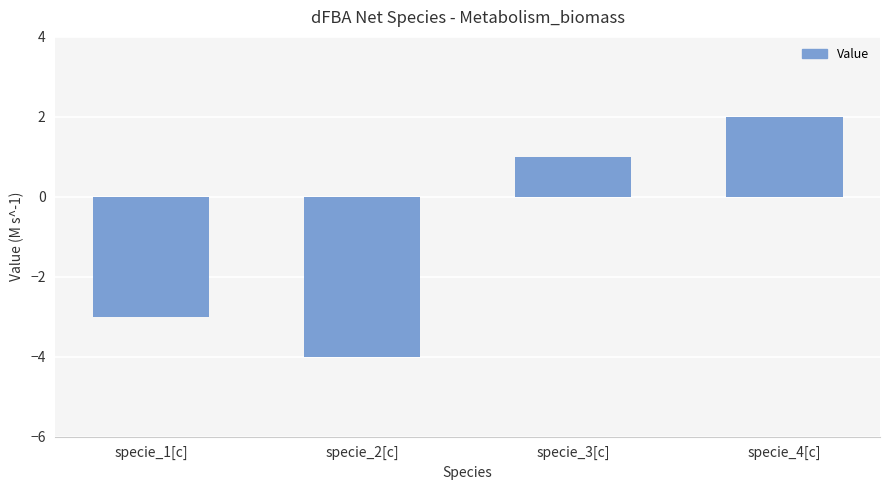

What is the label of the 3rd bar from the left?

specie_3[c]